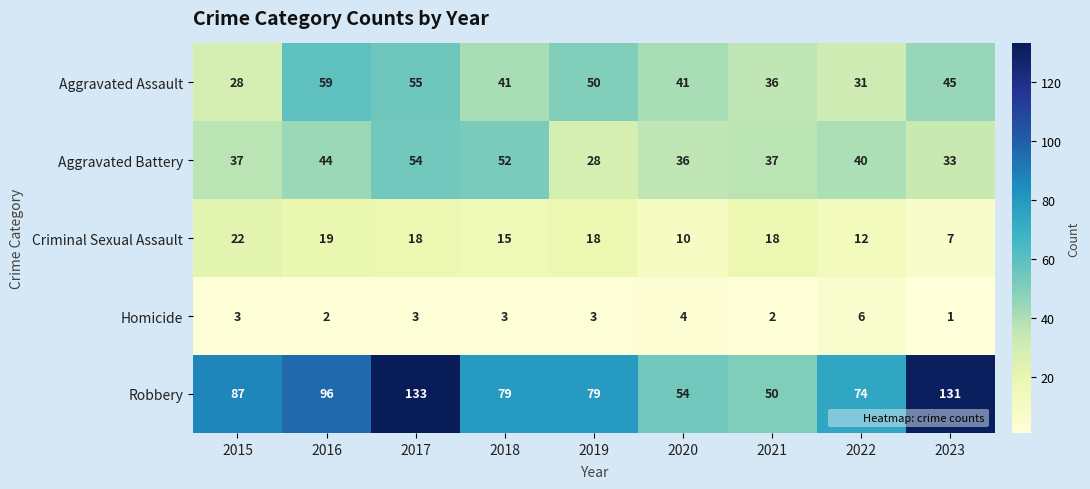

At which category does the chart reach its minimum across all series?

2023